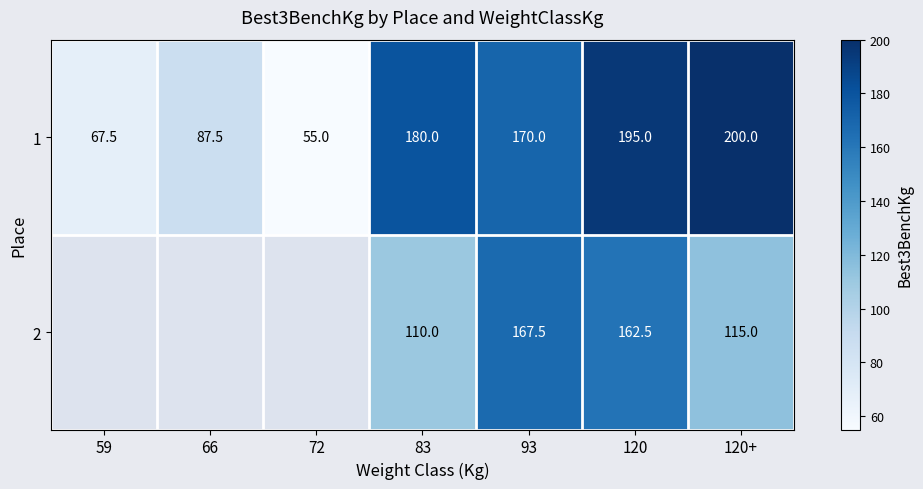

What is the maximum value shown in the chart?

200.0